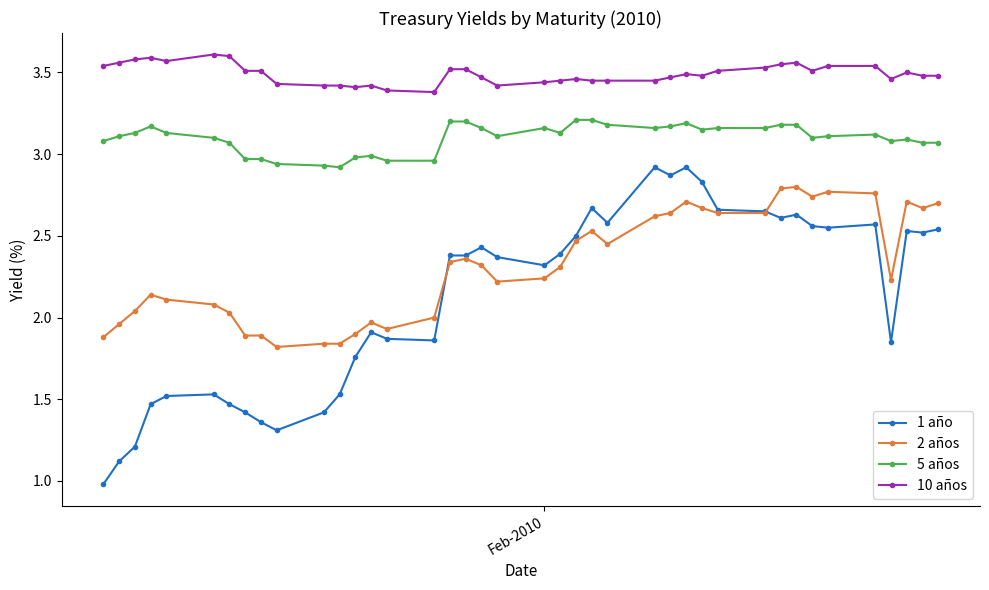

Rank the series by their maximum value, from lowest to highest.

2 años, 1 año, 5 años, 10 años